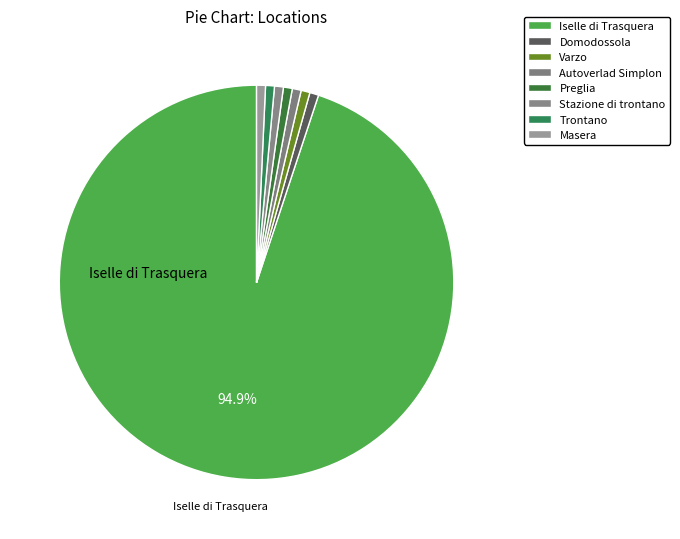

Count the number of slices in the pie.

8